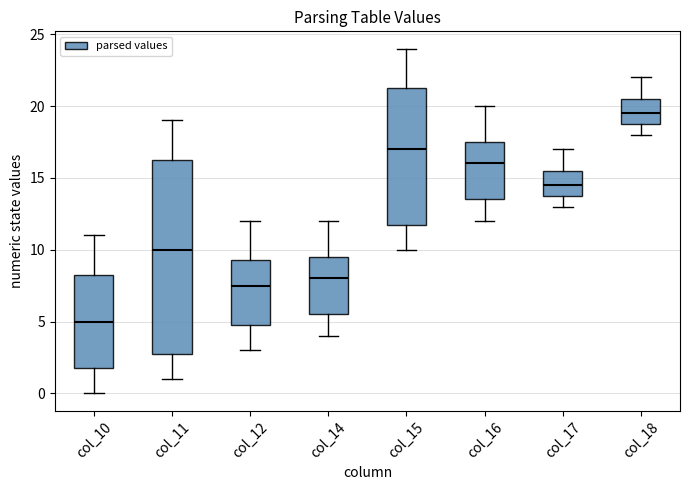

Reading left to right, transcribe this box plot: for each box, give where its median line is, the range the box spans, and where its two whiskers end, as read against the y-axis. The values are not printed on the chart, so give them approximately, as read against the axis.

col_10: median 5.0, box 2.0 to 8.5, whiskers 0.0 to 11.0
col_11: median 10.0, box 3.0 to 16.5, whiskers 1.0 to 19.0
col_12: median 7.5, box 5.0 to 9.5, whiskers 3.0 to 12.0
col_14: median 8.0, box 5.5 to 9.5, whiskers 4.0 to 12.0
col_15: median 17.0, box 12.0 to 21.5, whiskers 10.0 to 24.0
col_16: median 16.0, box 13.5 to 17.5, whiskers 12.0 to 20.0
col_17: median 14.5, box 14.0 to 15.5, whiskers 13.0 to 17.0
col_18: median 19.5, box 19.0 to 20.5, whiskers 18.0 to 22.0